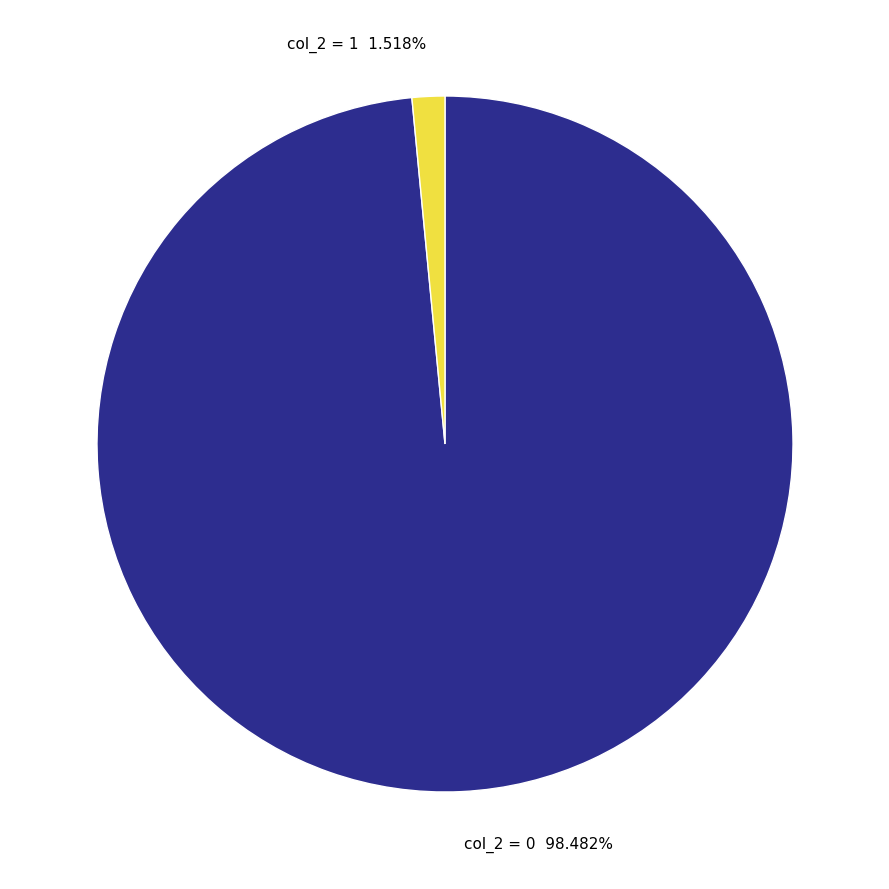

Does any single category account for the majority?

Yes